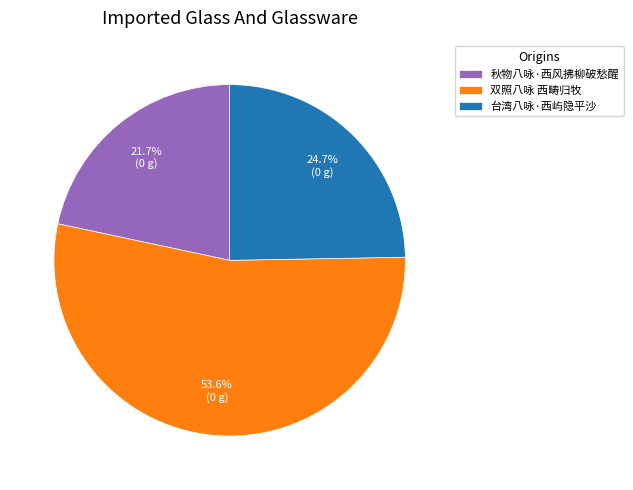

True or false: 台湾八咏·西屿隐平沙 accounts for 25% of the total.

True